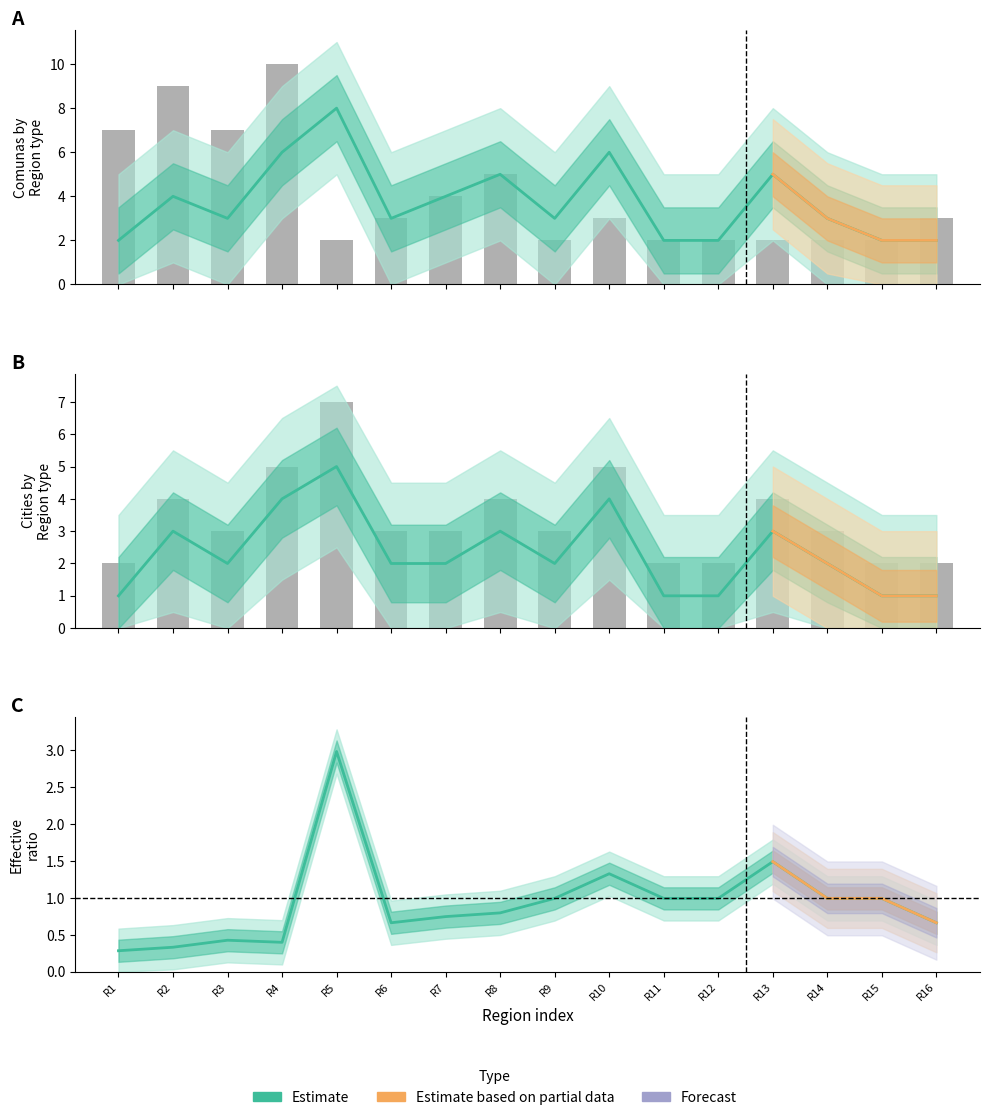

Which series has the largest range (max minus min)?

Comunas_count